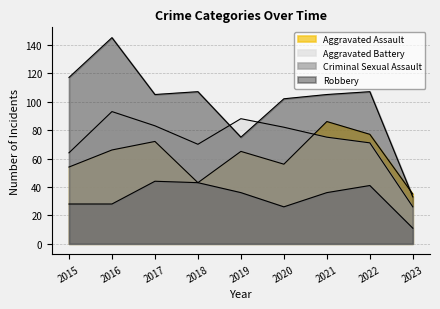

Reading left to right, extract all data points from this chart.

Aggravated Assault: 54	66	72	43	65	56	86	77	35
Aggravated Battery: 64	93	83	70	88	82	75	71	26
Criminal Sexual Assault: 28	28	44	43	36	26	36	41	11
Robbery: 117	145	105	107	75	102	105	107	33